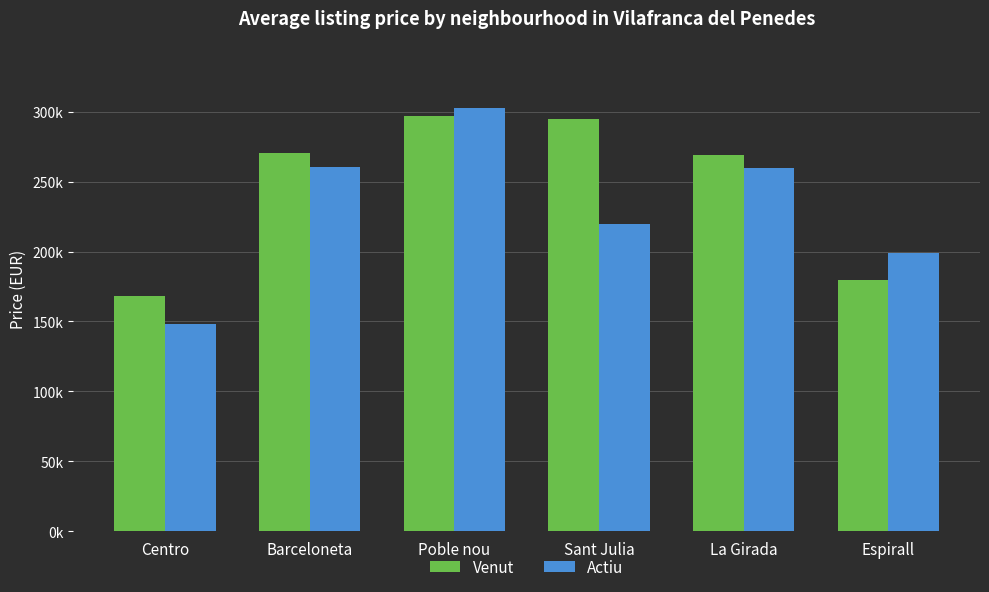

What is the difference between the Actiu values at Sant Julia and Poble nou?

82358